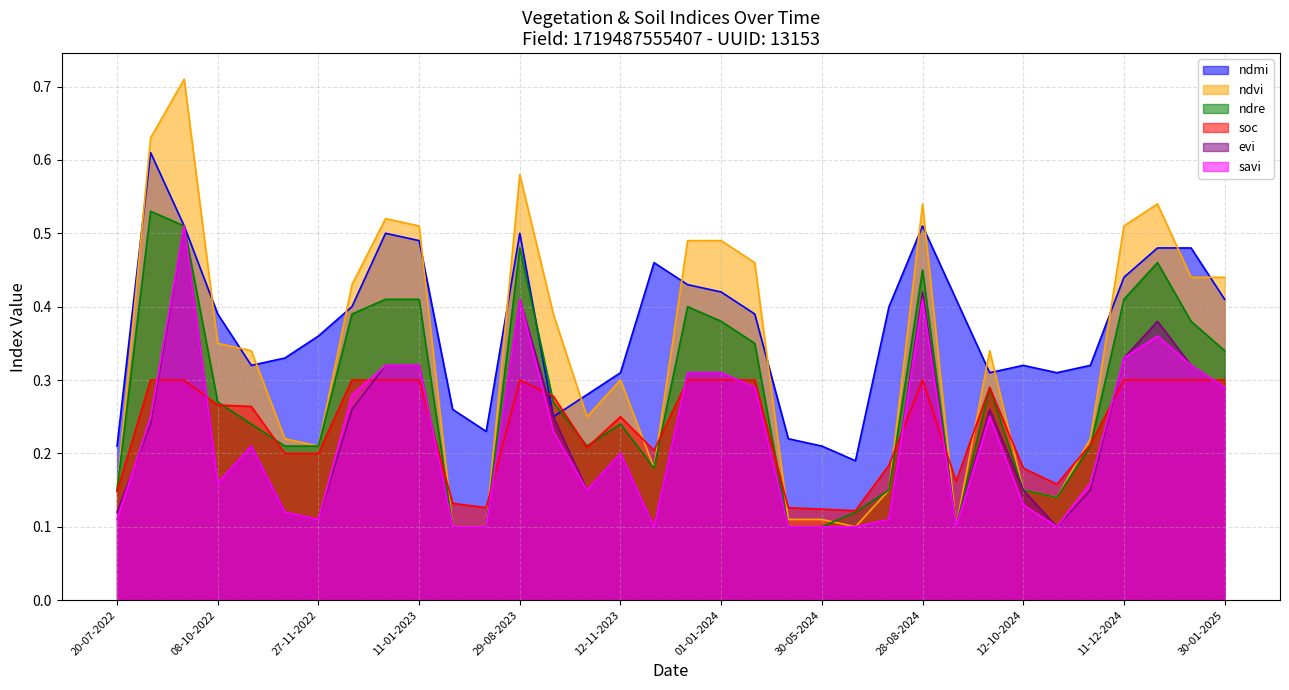

Reading right to left, list all the values displayed in this chart.

ndmi: 30-01-2025=0.4	10-01-2025=0.5	31-12-2024=0.5	11-12-2024=0.4	11-11-2024=0.3	01-11-2024=0.3	12-10-2024=0.3	27-09-2024=0.3	12-09-2024=0.4	28-08-2024=0.5	24-06-2024=0.4	14-06-2024=0.2	30-05-2024=0.2	05-05-2024=0.2	11-01-2024=0.4	01-01-2024=0.4	12-12-2023=0.4	27-11-2023=0.5	12-11-2023=0.3	28-10-2023=0.3	13-10-2023=0.2	29-08-2023=0.5	10-07-2023=0.2	20-06-2023=0.3	11-01-2023=0.5	01-01-2023=0.5	12-12-2022=0.4	27-11-2022=0.4	12-11-2022=0.3	28-10-2022=0.3	08-10-2022=0.4	23-09-2022=0.5	03-09-2022=0.6	20-07-2022=0.2
ndvi: 30-01-2025=0.4	10-01-2025=0.4	31-12-2024=0.5	11-12-2024=0.5	11-11-2024=0.2	01-11-2024=0.1	12-10-2024=0.1	27-09-2024=0.3	12-09-2024=0.1	28-08-2024=0.5	24-06-2024=0.1	14-06-2024=0.1	30-05-2024=0.1	05-05-2024=0.1	11-01-2024=0.5	01-01-2024=0.5	12-12-2023=0.5	27-11-2023=0.2	12-11-2023=0.3	28-10-2023=0.2	13-10-2023=0.4	29-08-2023=0.6	10-07-2023=0.1	20-06-2023=0.1	11-01-2023=0.5	01-01-2023=0.5	12-12-2022=0.4	27-11-2022=0.2	12-11-2022=0.2	28-10-2022=0.3	08-10-2022=0.3	23-09-2022=0.7	03-09-2022=0.6	20-07-2022=0.1
ndre: 30-01-2025=0.3	10-01-2025=0.4	31-12-2024=0.5	11-12-2024=0.4	11-11-2024=0.2	01-11-2024=0.1	12-10-2024=0.1	27-09-2024=0.3	12-09-2024=0.1	28-08-2024=0.5	24-06-2024=0.1	14-06-2024=0.1	30-05-2024=0.1	05-05-2024=0.1	11-01-2024=0.3	01-01-2024=0.4	12-12-2023=0.4	27-11-2023=0.2	12-11-2023=0.2	28-10-2023=0.2	13-10-2023=0.3	29-08-2023=0.5	10-07-2023=0.1	20-06-2023=0.1	11-01-2023=0.4	01-01-2023=0.4	12-12-2022=0.4	27-11-2022=0.2	12-11-2022=0.2	28-10-2022=0.2	08-10-2022=0.3	23-09-2022=0.5	03-09-2022=0.5	20-07-2022=0.1
soc: 30-01-2025=0.3	10-01-2025=0.3	31-12-2024=0.3	11-12-2024=0.3	11-11-2024=0.2	01-11-2024=0.2	12-10-2024=0.2	27-09-2024=0.3	12-09-2024=0.2	28-08-2024=0.3	24-06-2024=0.2	14-06-2024=0.1	30-05-2024=0.1	05-05-2024=0.1	11-01-2024=0.3	01-01-2024=0.3	12-12-2023=0.3	27-11-2023=0.2	12-11-2023=0.2	28-10-2023=0.2	13-10-2023=0.3	29-08-2023=0.3	10-07-2023=0.1	20-06-2023=0.1	11-01-2023=0.3	01-01-2023=0.3	12-12-2022=0.3	27-11-2022=0.2	12-11-2022=0.2	28-10-2022=0.3	08-10-2022=0.3	23-09-2022=0.3	03-09-2022=0.3	20-07-2022=0.1
evi: 30-01-2025=0.3	10-01-2025=0.3	31-12-2024=0.4	11-12-2024=0.3	11-11-2024=0.1	01-11-2024=0.1	12-10-2024=0.1	27-09-2024=0.3	12-09-2024=0.1	28-08-2024=0.4	24-06-2024=0.1	14-06-2024=0.1	30-05-2024=0.1	05-05-2024=0.1	11-01-2024=0.3	01-01-2024=0.3	12-12-2023=0.3	27-11-2023=0.1	12-11-2023=0.2	28-10-2023=0.1	13-10-2023=0.2	29-08-2023=0.4	10-07-2023=0.1	20-06-2023=0.1	11-01-2023=0.3	01-01-2023=0.3	12-12-2022=0.3	27-11-2022=0.1	12-11-2022=0.1	28-10-2022=0.2	08-10-2022=0.2	23-09-2022=0.5	03-09-2022=0.2	20-07-2022=0.1
savi: 30-01-2025=0.3	10-01-2025=0.3	31-12-2024=0.4	11-12-2024=0.3	11-11-2024=0.2	01-11-2024=0.1	12-10-2024=0.1	27-09-2024=0.2	12-09-2024=0.1	28-08-2024=0.4	24-06-2024=0.1	14-06-2024=0.1	30-05-2024=0.1	05-05-2024=0.1	11-01-2024=0.3	01-01-2024=0.3	12-12-2023=0.3	27-11-2023=0.1	12-11-2023=0.2	28-10-2023=0.1	13-10-2023=0.2	29-08-2023=0.4	10-07-2023=0.1	20-06-2023=0.1	11-01-2023=0.3	01-01-2023=0.3	12-12-2022=0.3	27-11-2022=0.1	12-11-2022=0.1	28-10-2022=0.2	08-10-2022=0.2	23-09-2022=0.5	03-09-2022=0.2	20-07-2022=0.1